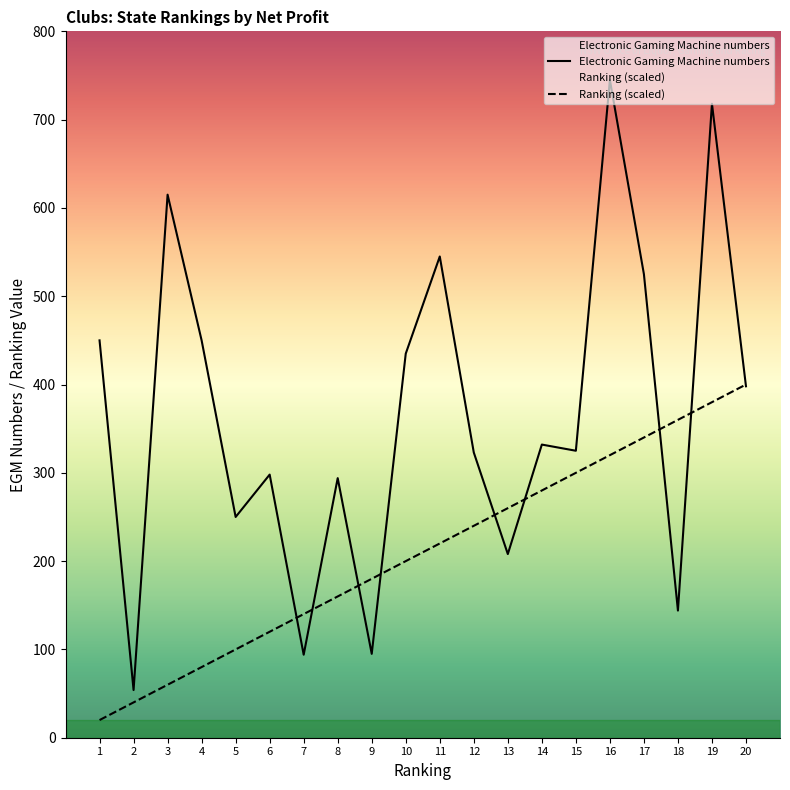

Which series has the largest range (max minus min)?

Electronic Gaming Machine numbers